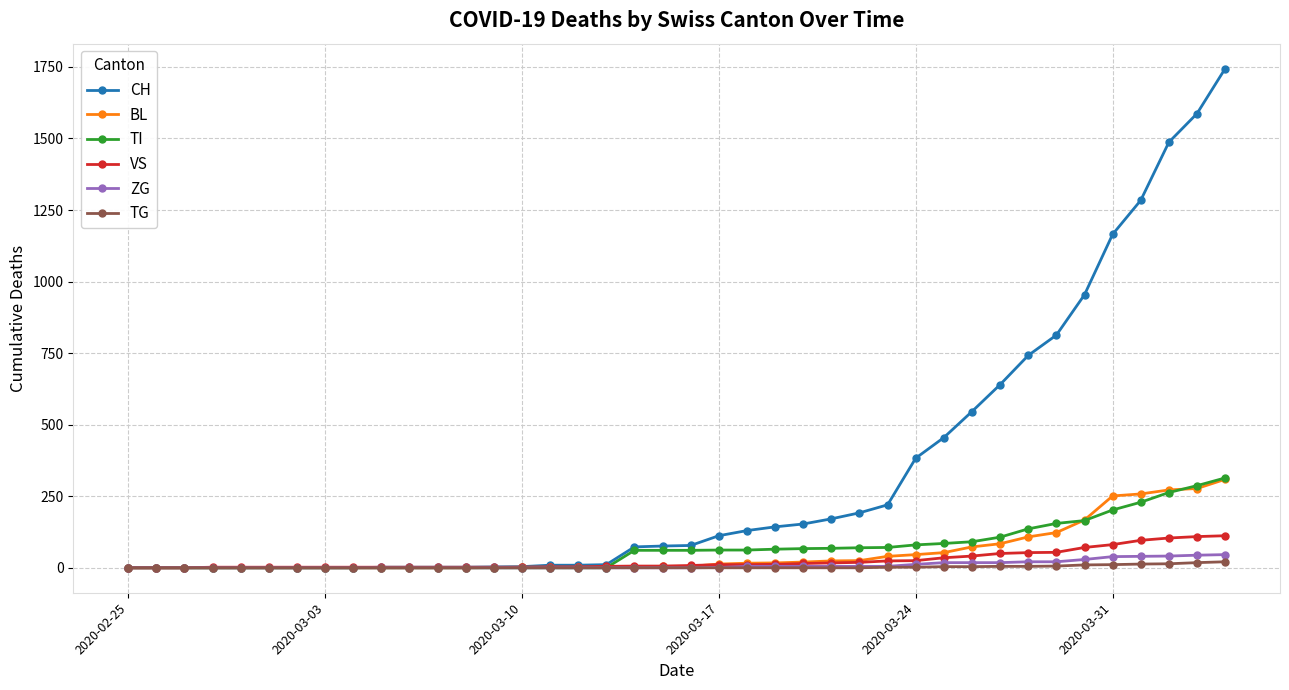

Which series has the widest spread of values?

CH